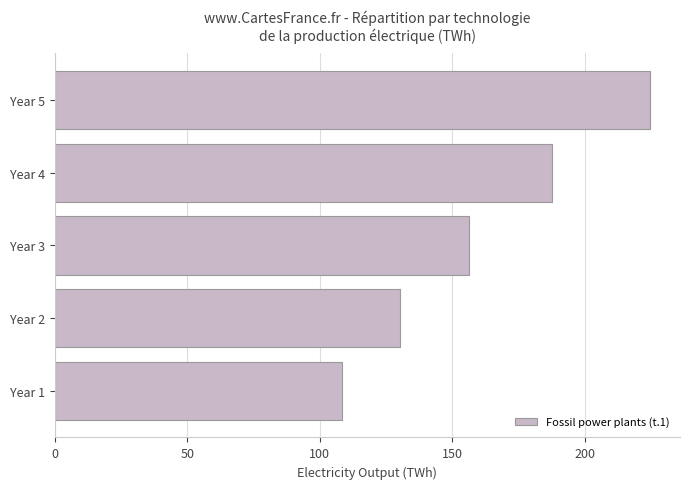

List the labels in order of value, smallest first.

Year 1, Year 2, Year 3, Year 4, Year 5